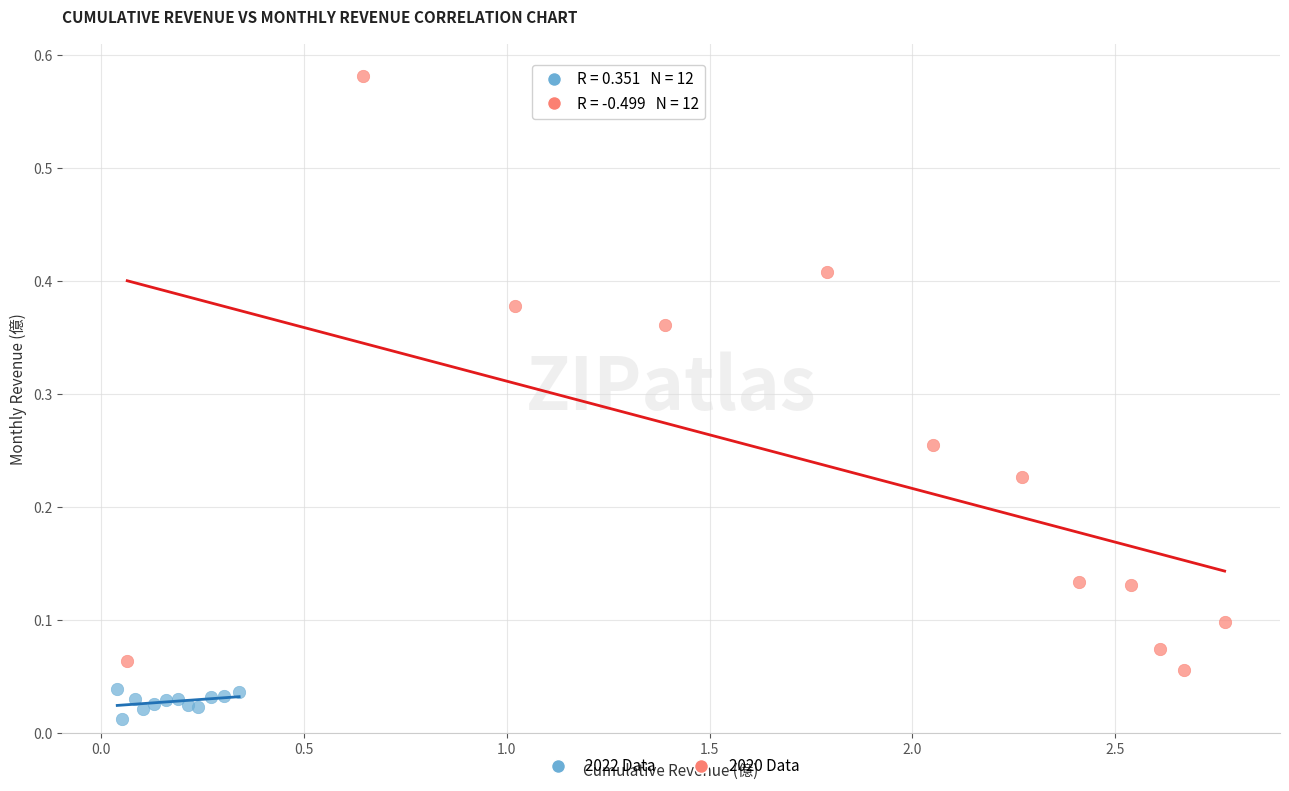

Which series contains the highest Y value?

2020 Data